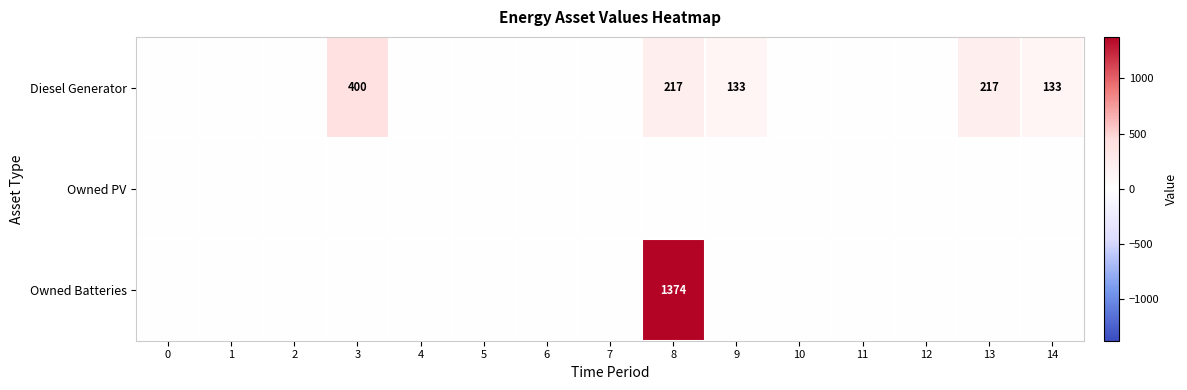

The value of Diesel Generator at 8 is 217. True or false?

True